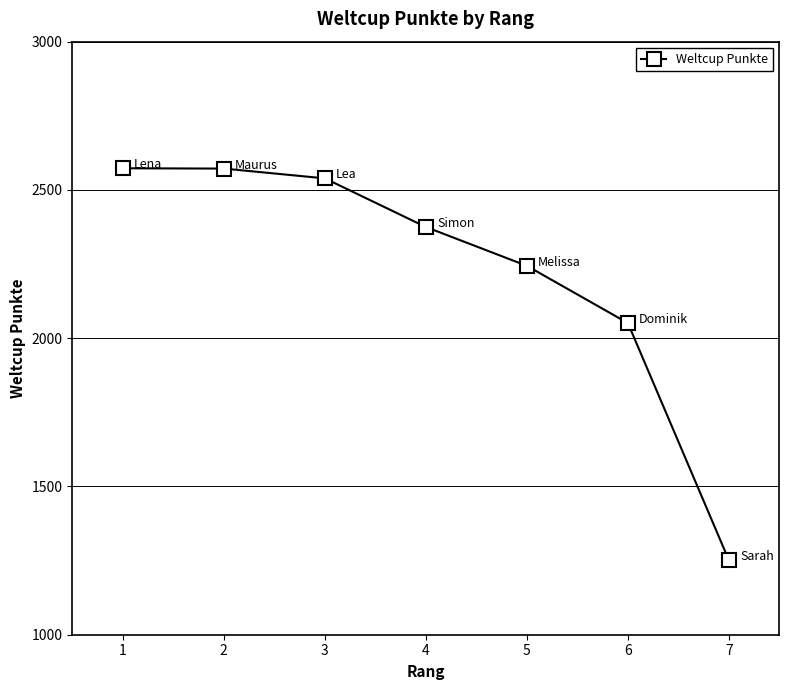

What is the smallest value displayed?

1251